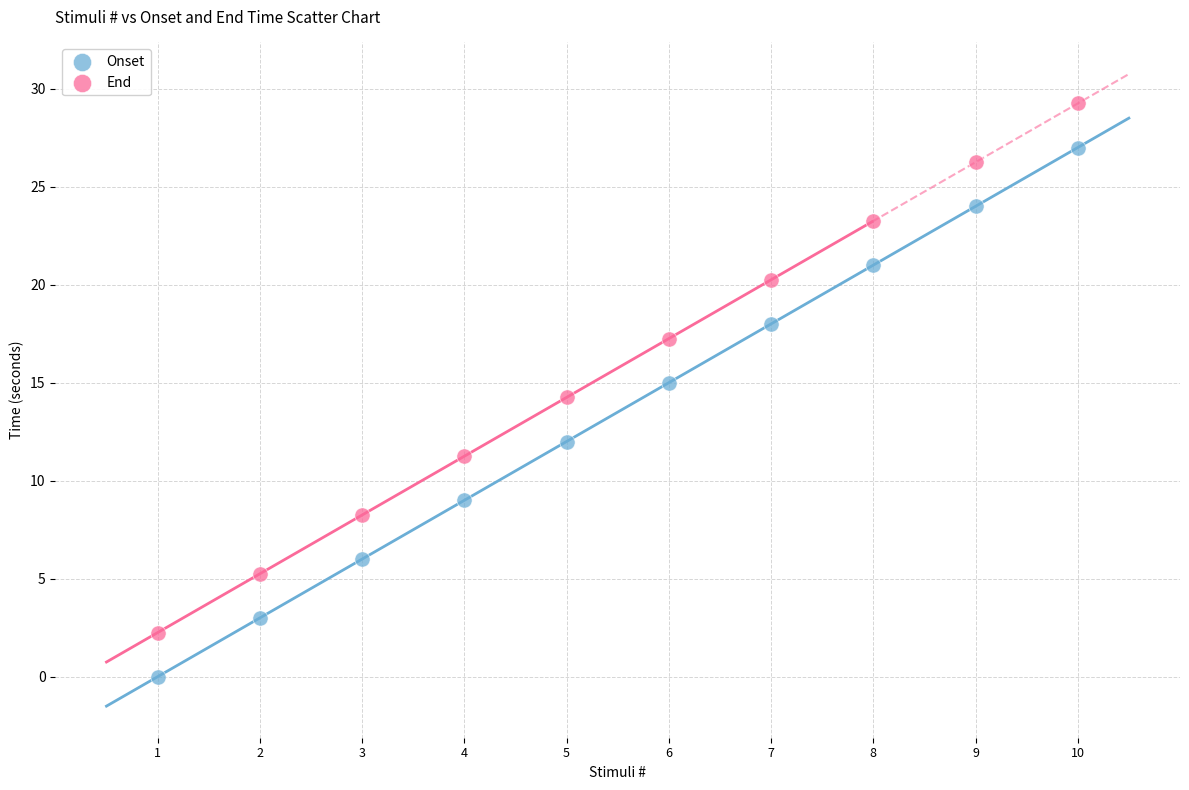

Across all data points, what is the range of X values (max minus min)?

9.0